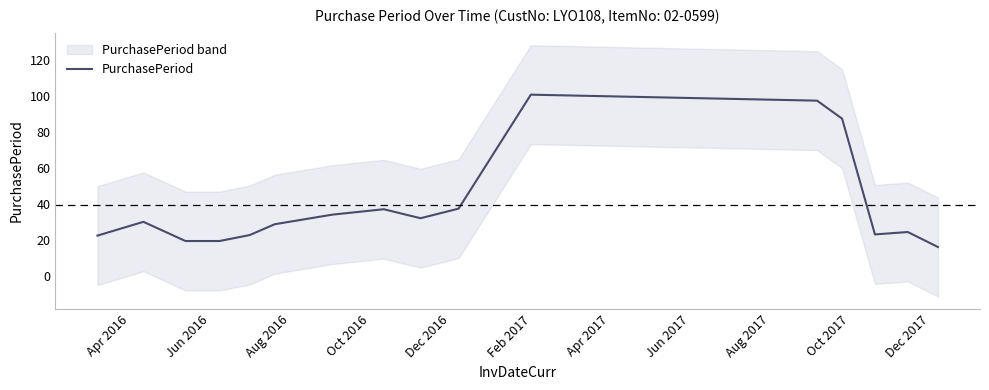

What is the value of the 4th point from the left?

19.3